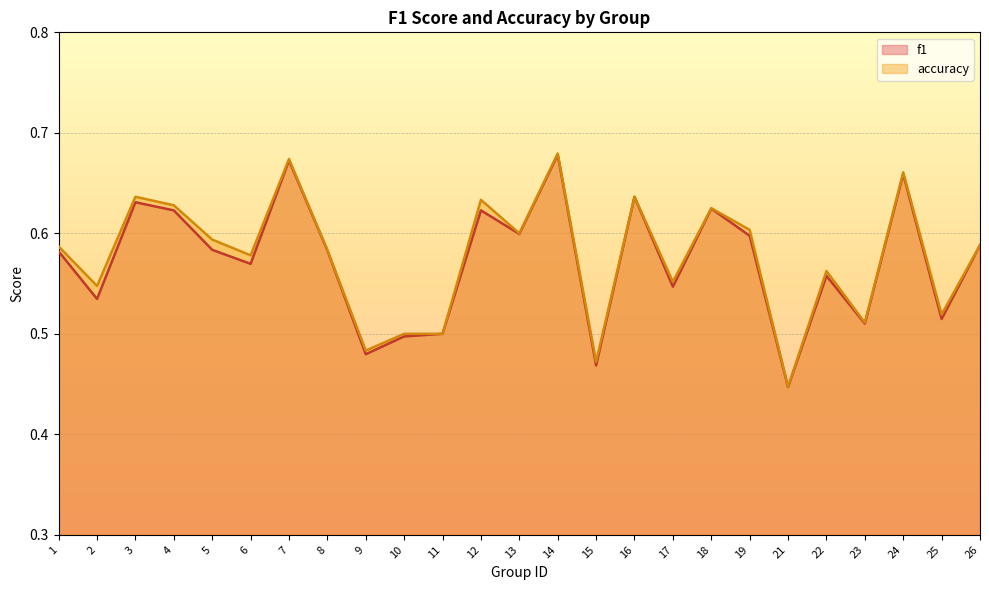

Which series has the widest spread of values?

accuracy